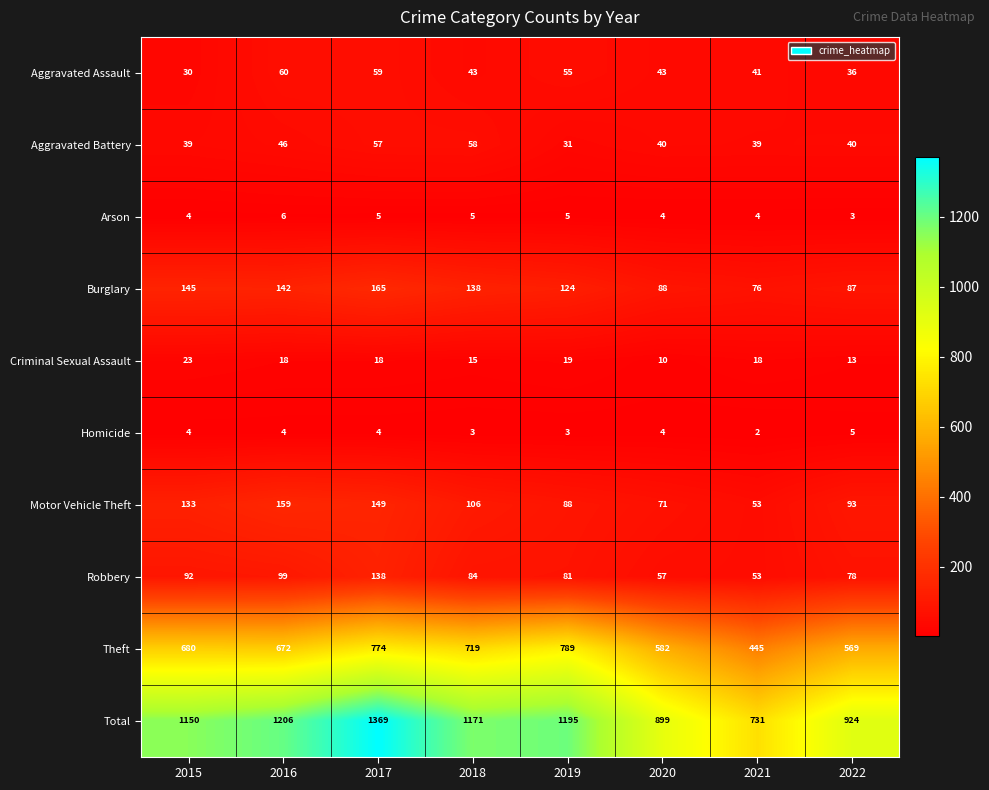

What is the maximum value shown in the chart?

1369